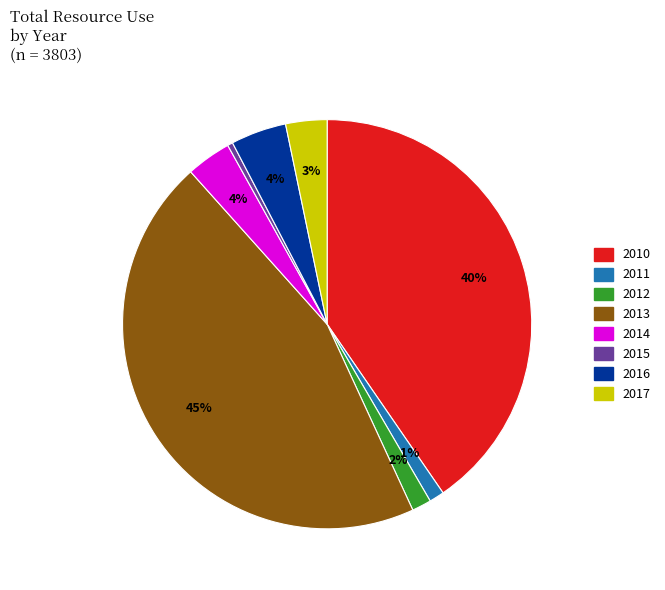

Is 2012 the majority of the pie?

No